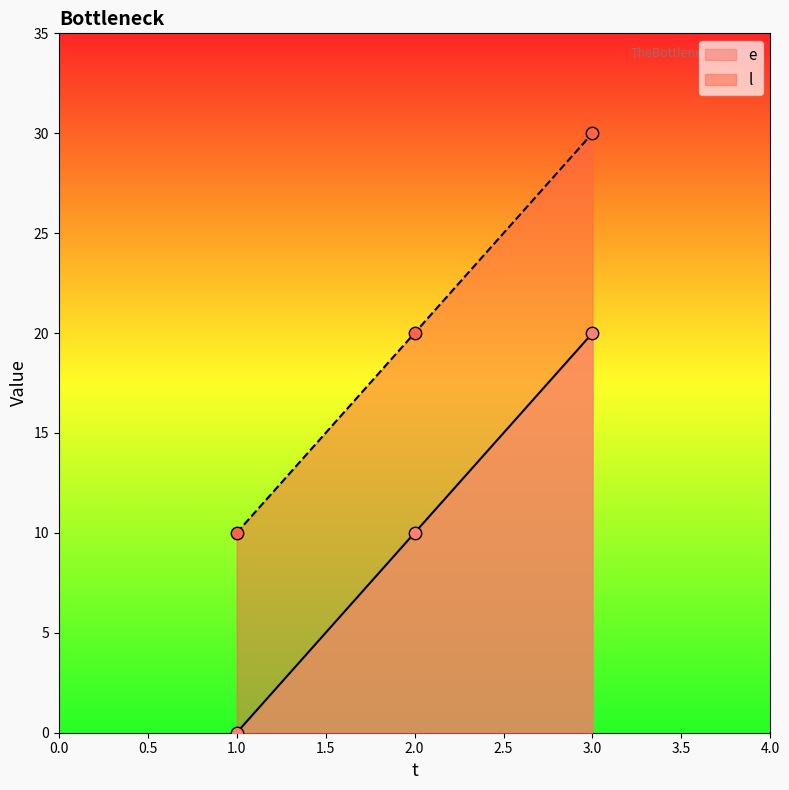

What are all the series names shown in the legend?

e, l